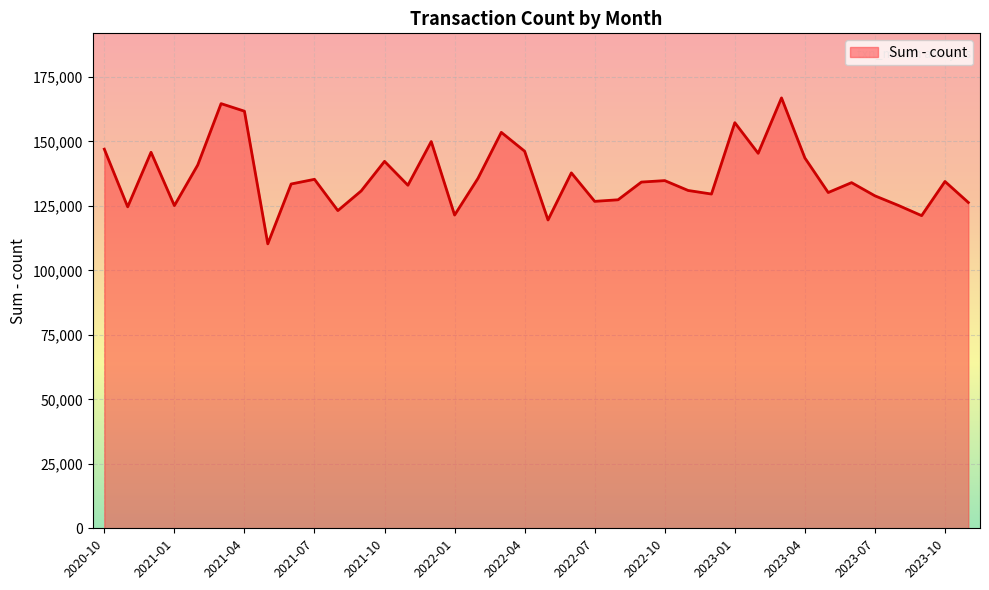

What is the maximum value shown in the chart?

166907